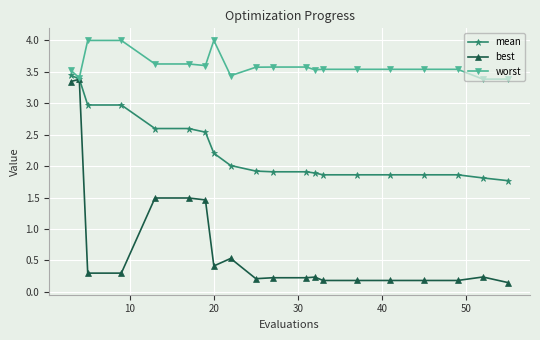

What is the value of the mean point at the 4th from the left?

3.0